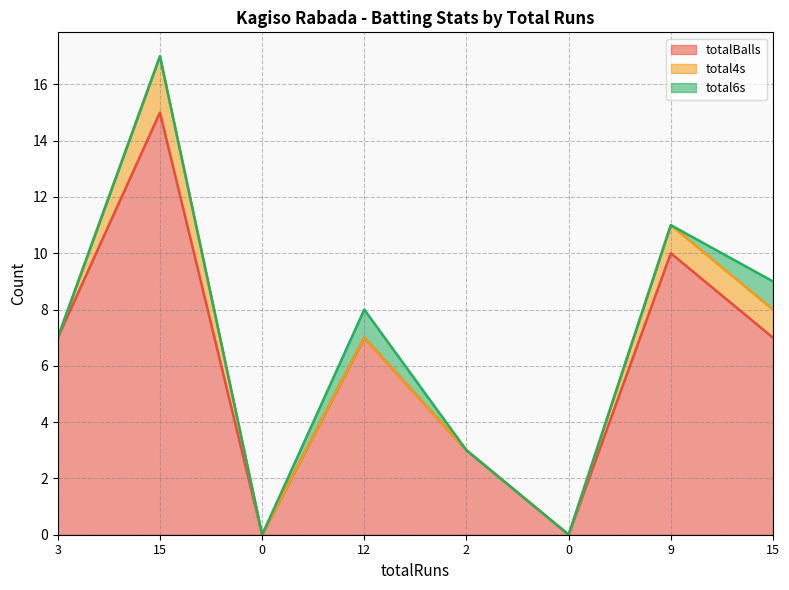

What is the total value across all series at 15?

17